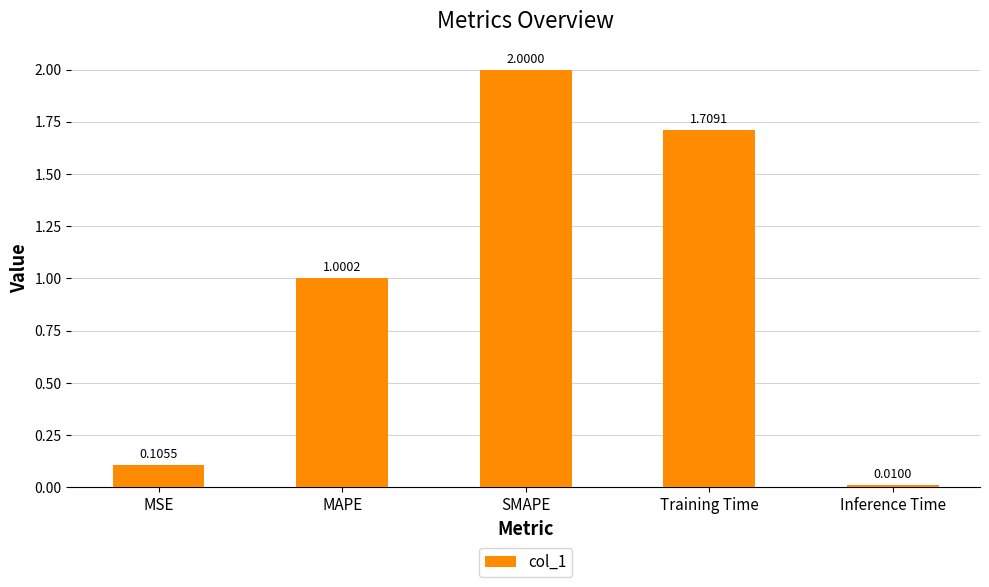

How many data points are above 1?

3